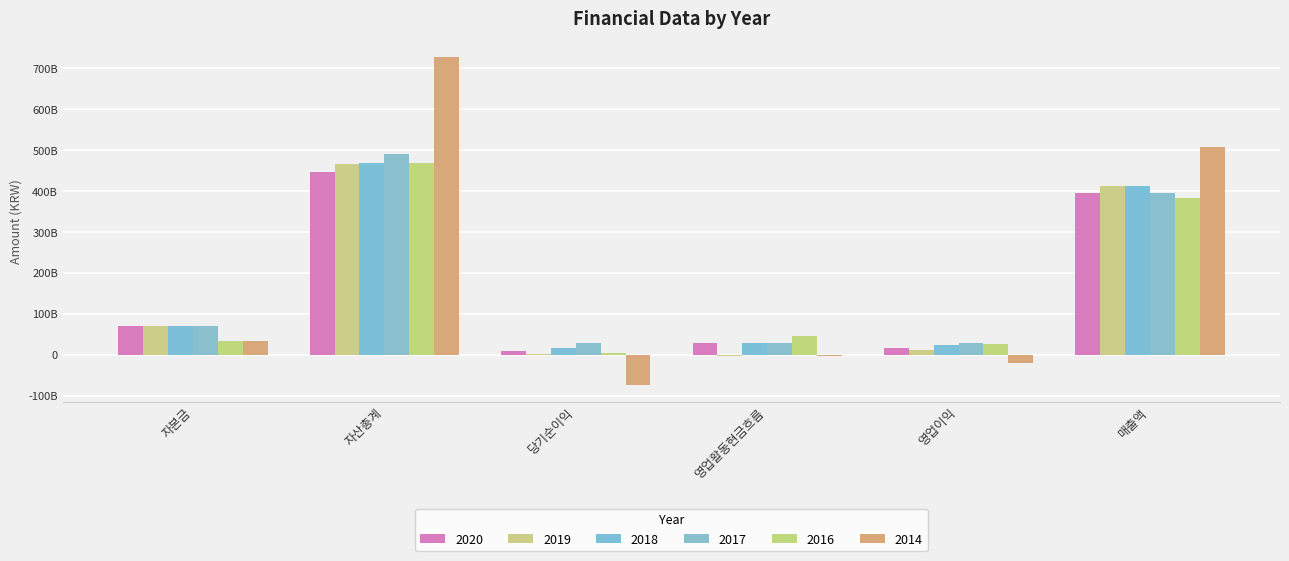

Which series has the widest spread of values?

2014